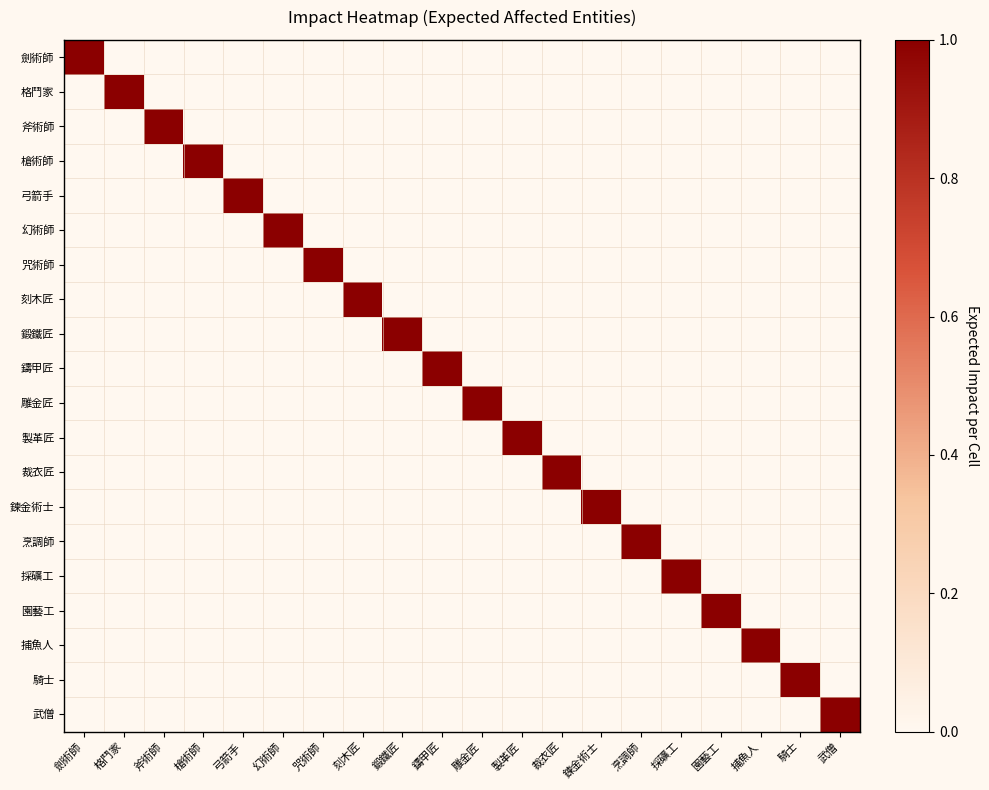

Count the number of data series in this chart.

20